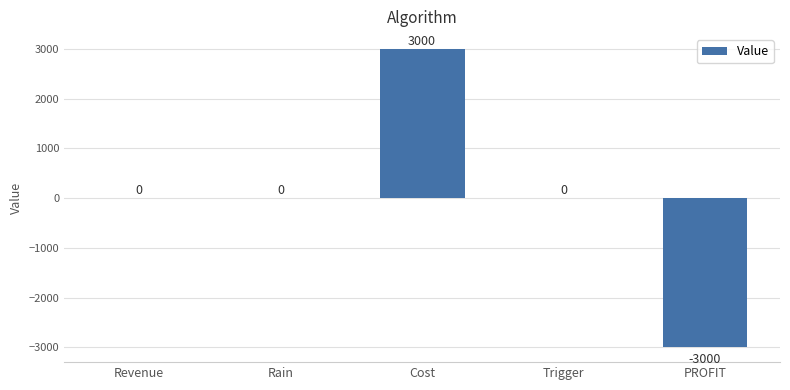

Are the bars grouped side by side (vs. stacked)?

No